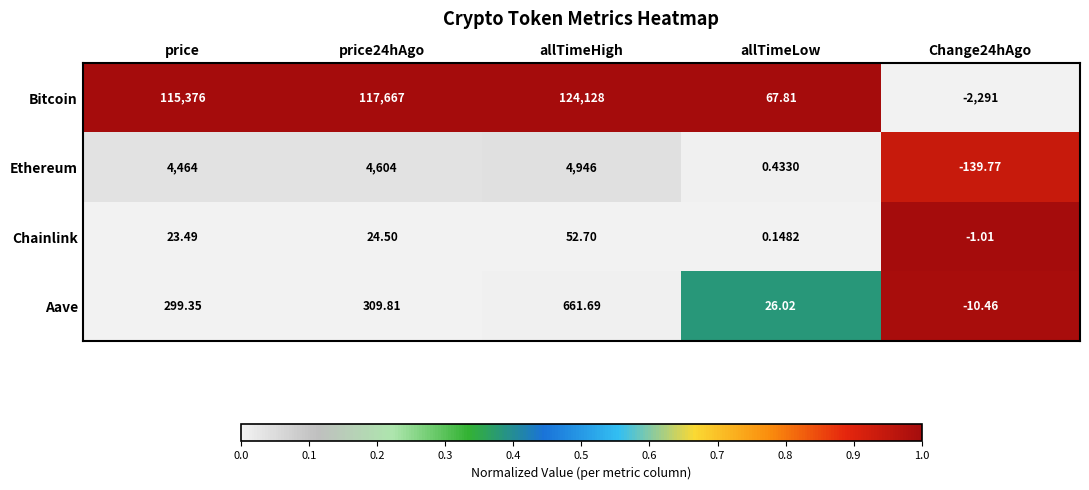

Which category has the highest value across all series?

allTimeHigh